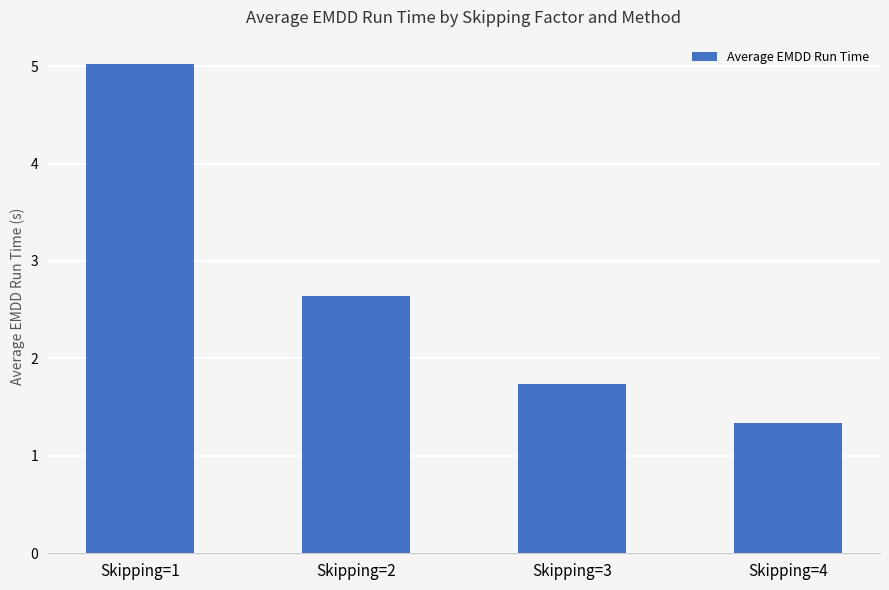

Reading right to left, extract all data points from this chart.

Skipping=4=1.3	Skipping=3=1.7	Skipping=2=2.6	Skipping=1=5.0